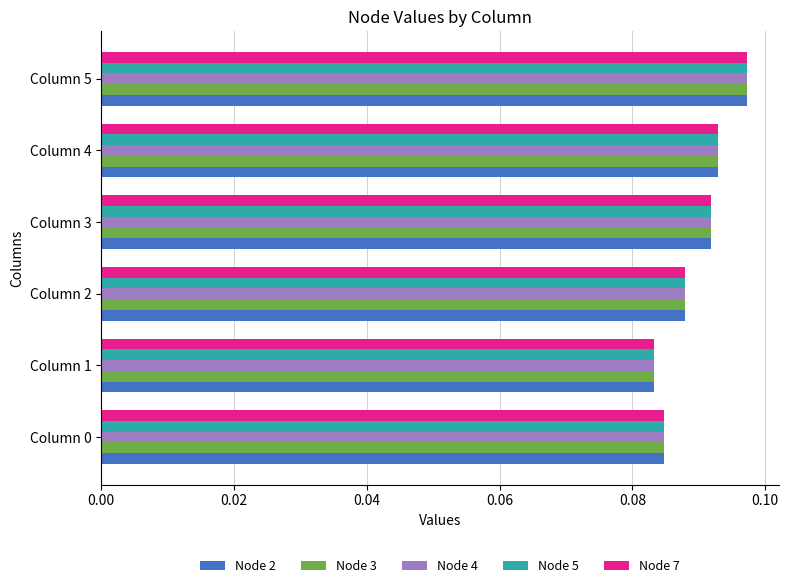

True or false: Node 7 has a value of 0.0 at Column 1.

False